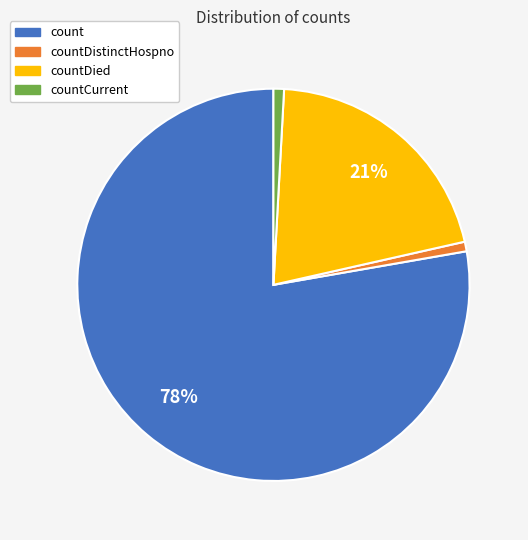

To the nearest percent, what is the average slice percentage?

25%